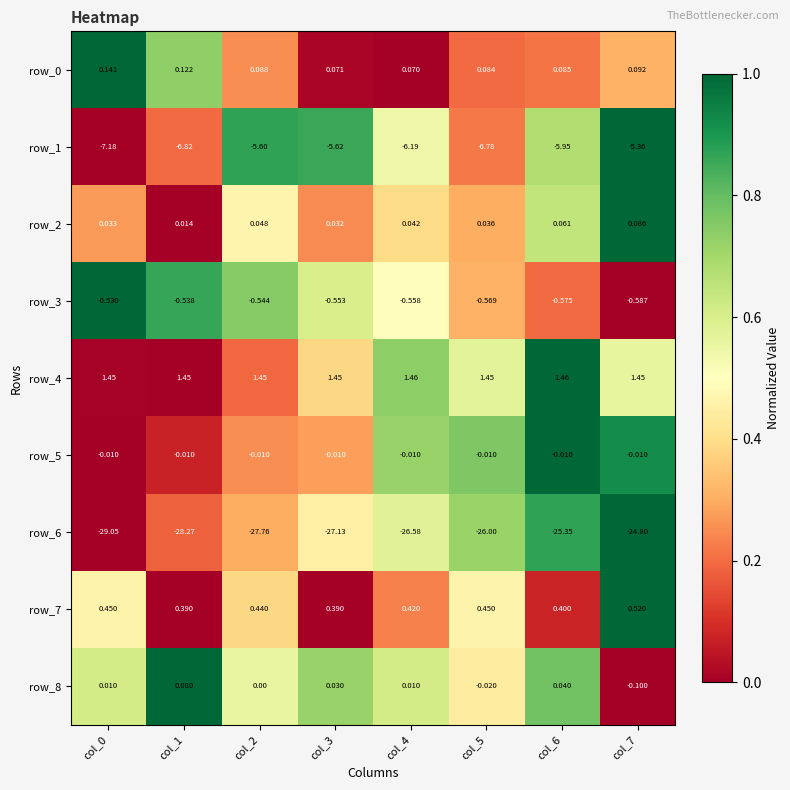

Is the value of row_0 at col_2 greater than the value of row_8 at col_5?

Yes